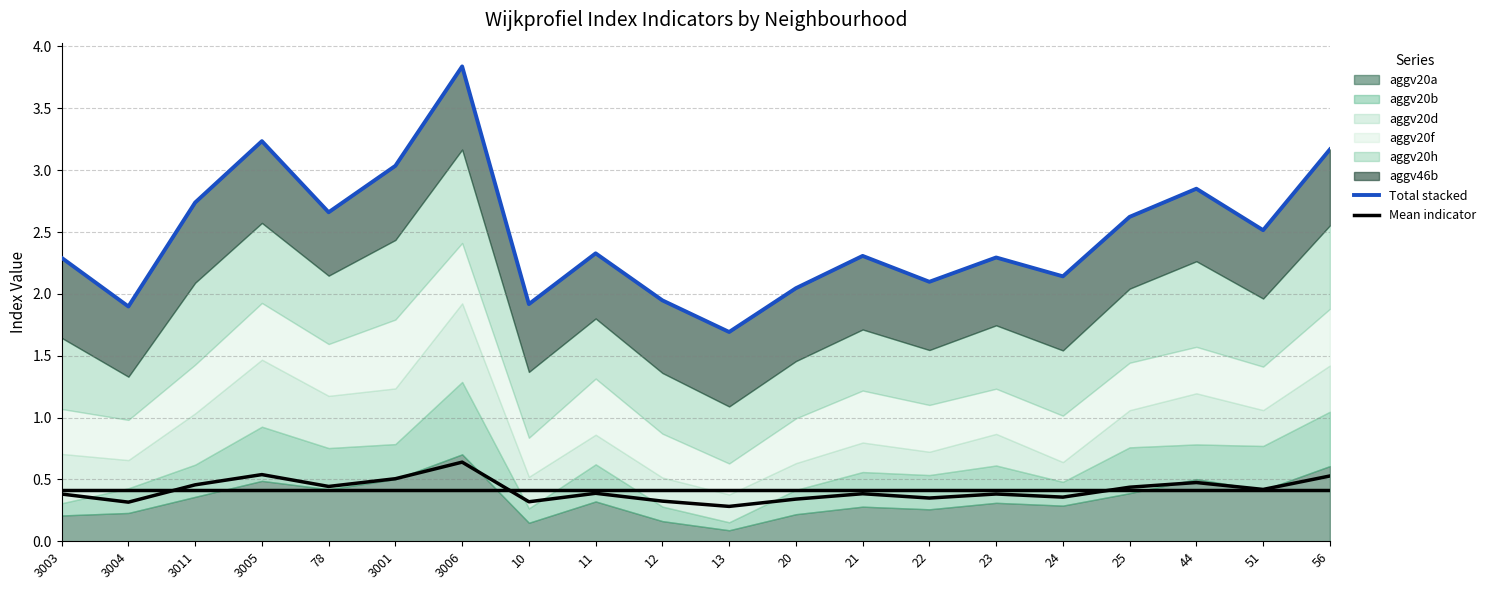

In Total stacked, how many points are lower than both neighbors (excluding endpoints)?

7